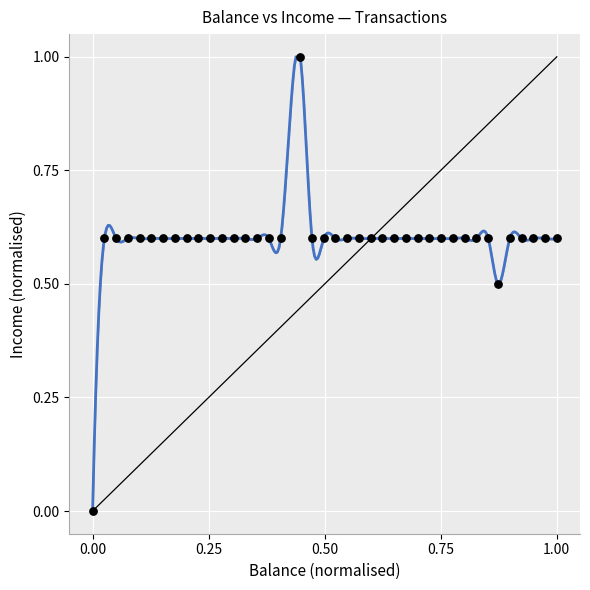

What is the range of Y values (max minus min)?

1.0